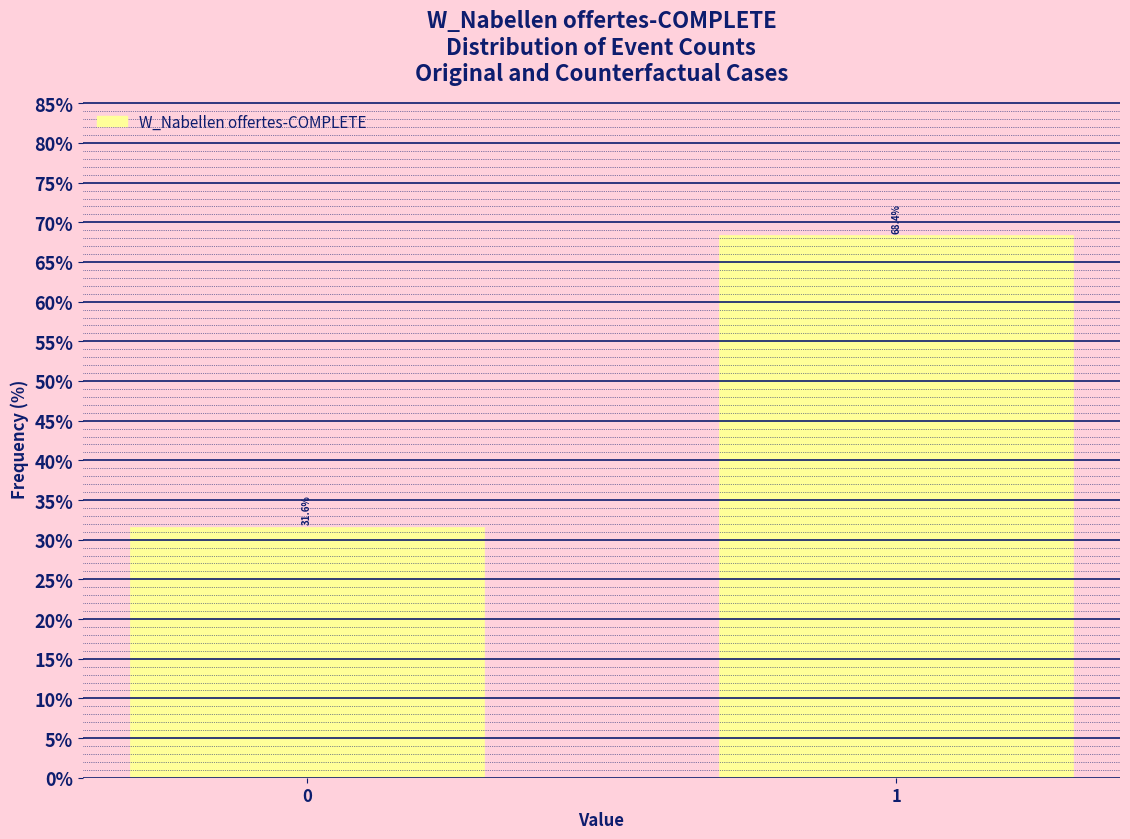

Reading left to right, extract all data points from this chart.

31.6	68.4